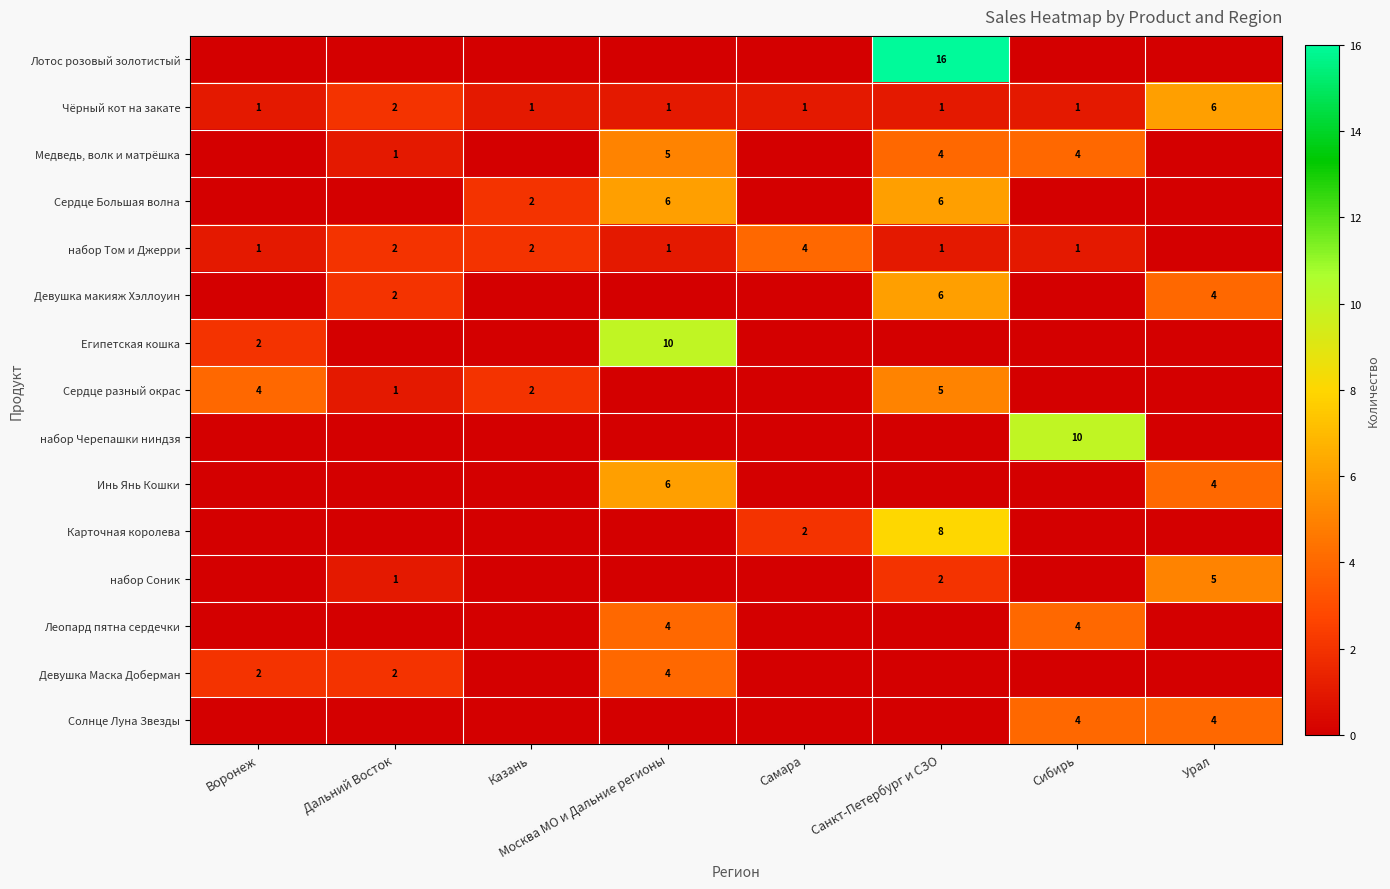

What is the sum of the набор Том и Джерри values at Воронеж and Самара?

5